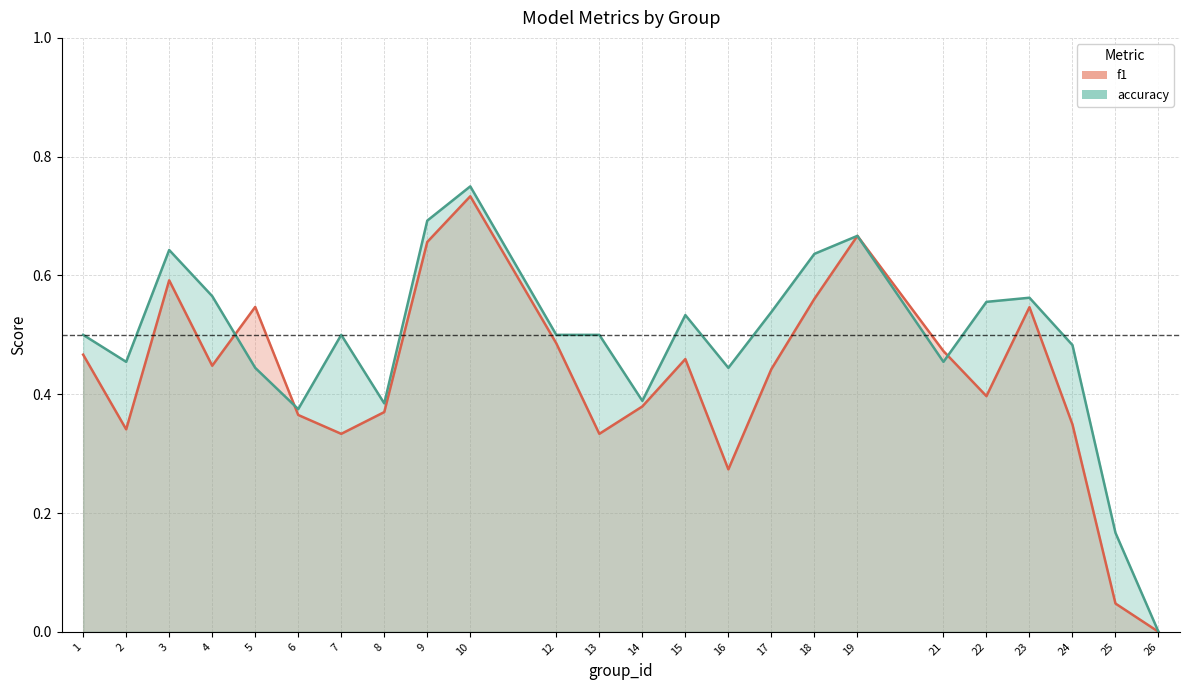

Reading left to right, transcribe all the data shown in this chart.

f1: 1=0.5	2=0.3	3=0.6	4=0.4	5=0.5	6=0.4	7=0.3	8=0.4	9=0.7	10=0.7	12=0.5	13=0.3	14=0.4	15=0.5	16=0.3	17=0.4	18=0.6	19=0.7	21=0.5	22=0.4	23=0.5	24=0.3	25=0.0	26=0.0
accuracy: 1=0.5	2=0.5	3=0.6	4=0.6	5=0.4	6=0.4	7=0.5	8=0.4	9=0.7	10=0.8	12=0.5	13=0.5	14=0.4	15=0.5	16=0.4	17=0.5	18=0.6	19=0.7	21=0.5	22=0.6	23=0.6	24=0.5	25=0.2	26=0.0